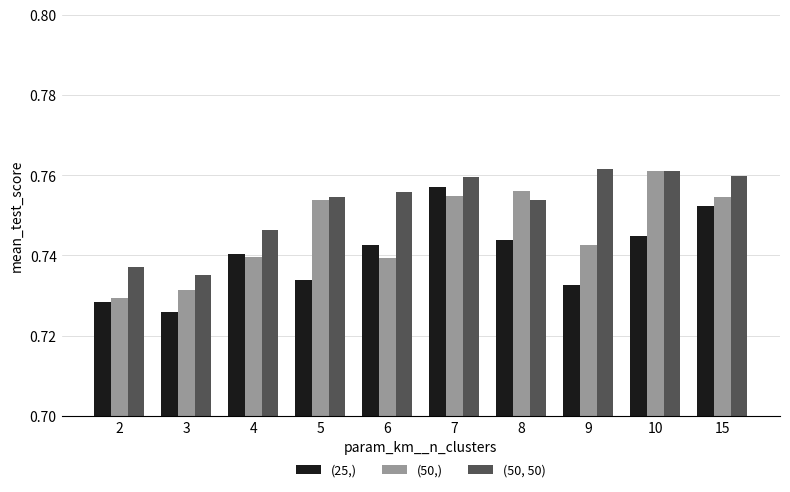

Between 2 and 7, which series saw the biggest shift?

(25,)